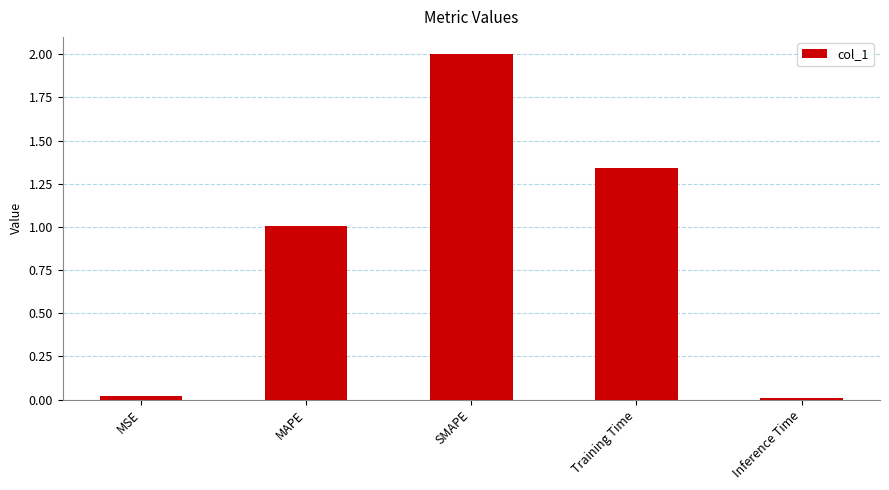

What is the difference between the maximum and minimum values?

2.0